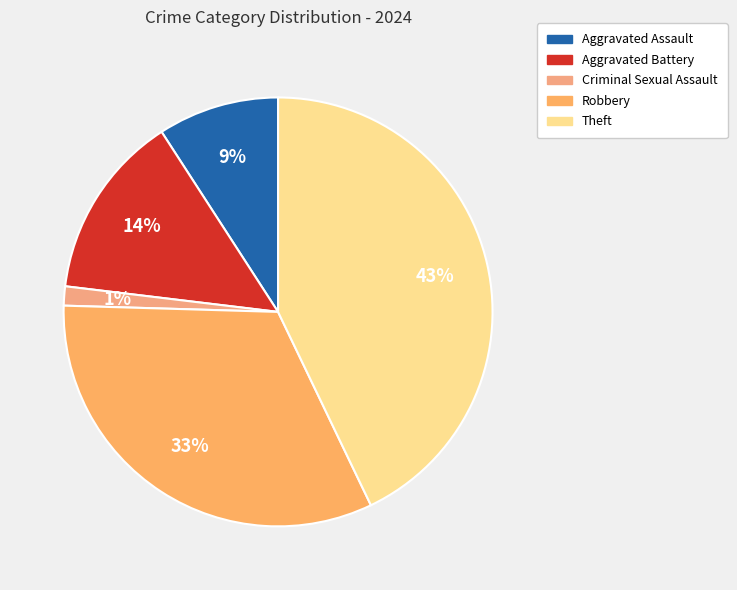

Which category has the smallest portion of the pie?

Criminal Sexual Assault